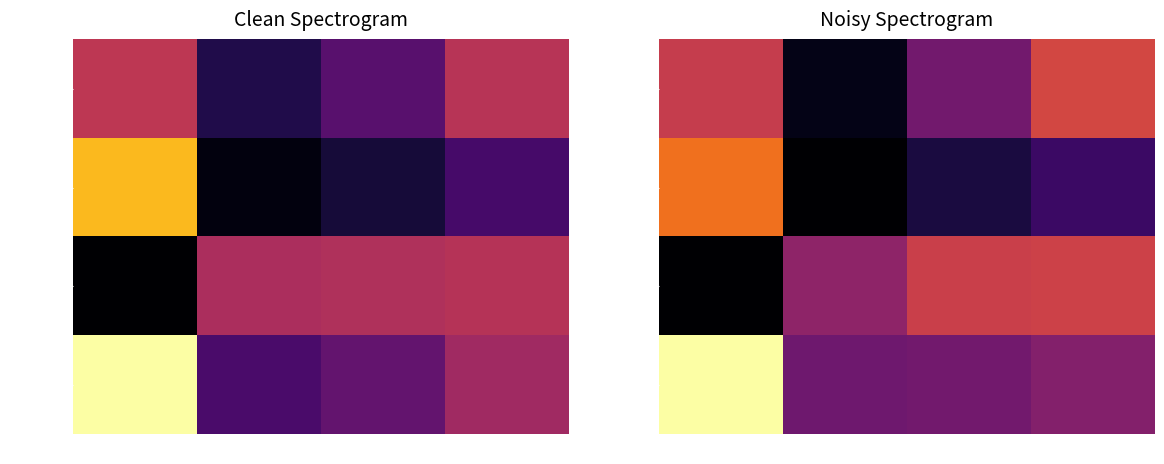

The value of Austria at col_3 is 1.0. True or false?

False